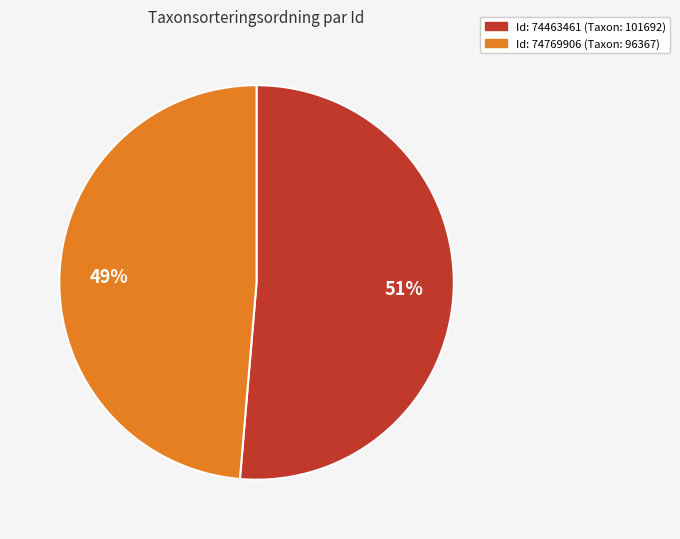

How many slices are in this pie chart?

2